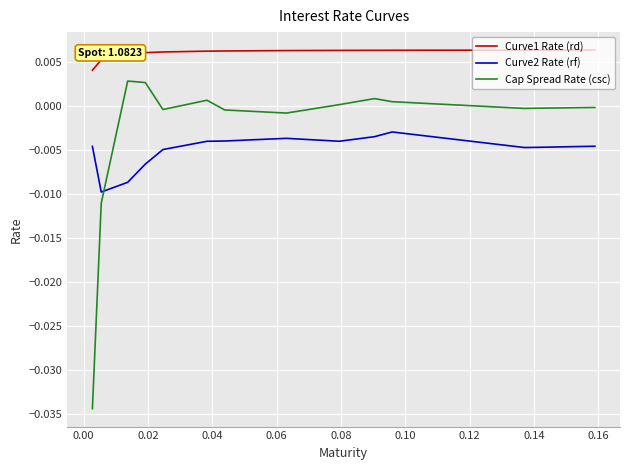

Is this an area chart (filled region under the line)?

No